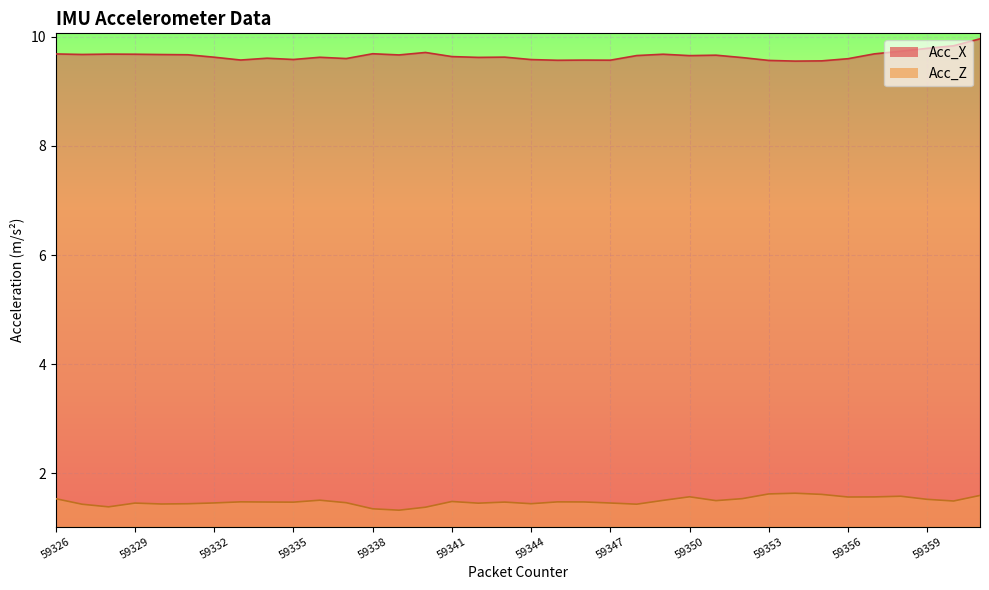

Reading right to left, extract all data points from this chart.

Acc_X: 59361=10.0	59360=9.8	59359=9.8	59358=9.7	59357=9.7	59356=9.6	59355=9.6	59354=9.6	59353=9.6	59352=9.6	59351=9.7	59350=9.7	59349=9.7	59348=9.7	59347=9.6	59346=9.6	59345=9.6	59344=9.6	59343=9.6	59342=9.6	59341=9.6	59340=9.7	59339=9.7	59338=9.7	59337=9.6	59336=9.6	59335=9.6	59334=9.6	59333=9.6	59332=9.6	59331=9.7	59330=9.7	59329=9.7	59328=9.7	59327=9.7	59326=9.7
Acc_Z: 59361=1.6	59360=1.5	59359=1.5	59358=1.6	59357=1.6	59356=1.6	59355=1.6	59354=1.6	59353=1.6	59352=1.5	59351=1.5	59350=1.6	59349=1.5	59348=1.4	59347=1.5	59346=1.5	59345=1.5	59344=1.4	59343=1.5	59342=1.5	59341=1.5	59340=1.4	59339=1.3	59338=1.4	59337=1.5	59336=1.5	59335=1.5	59334=1.5	59333=1.5	59332=1.5	59331=1.4	59330=1.4	59329=1.5	59328=1.4	59327=1.4	59326=1.5